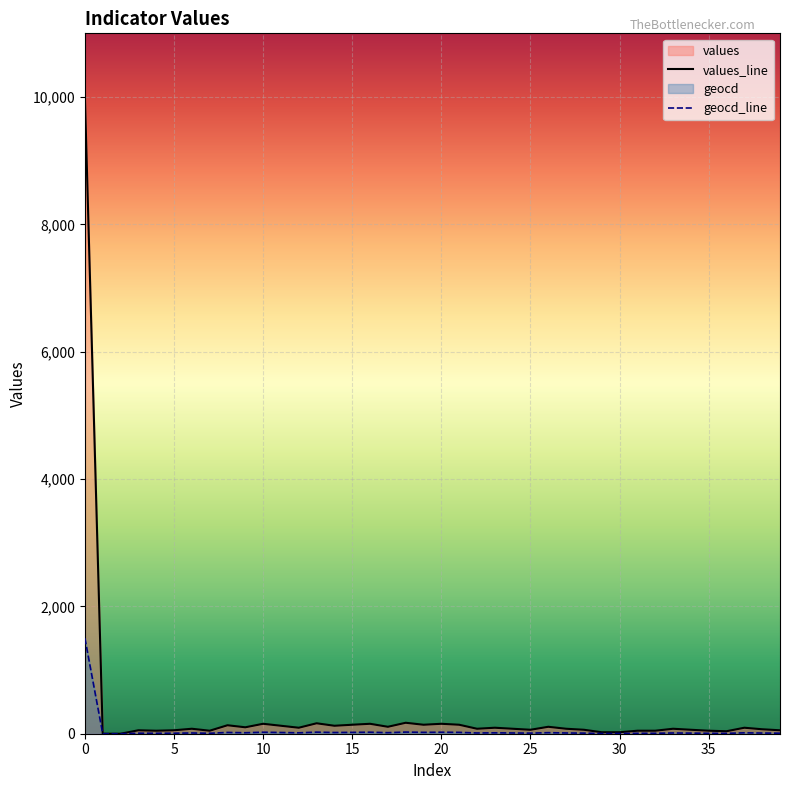

What is the highest value of the values_line series?

10000.0